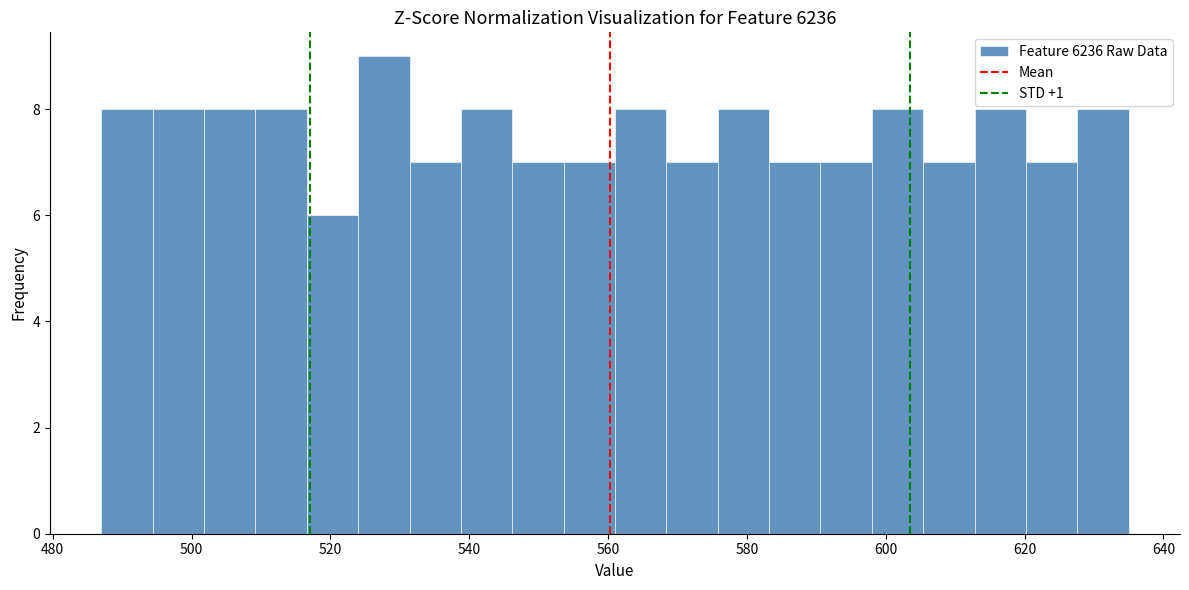

Read against the x-axis, roughly where is the centre of the tallest bar?

528